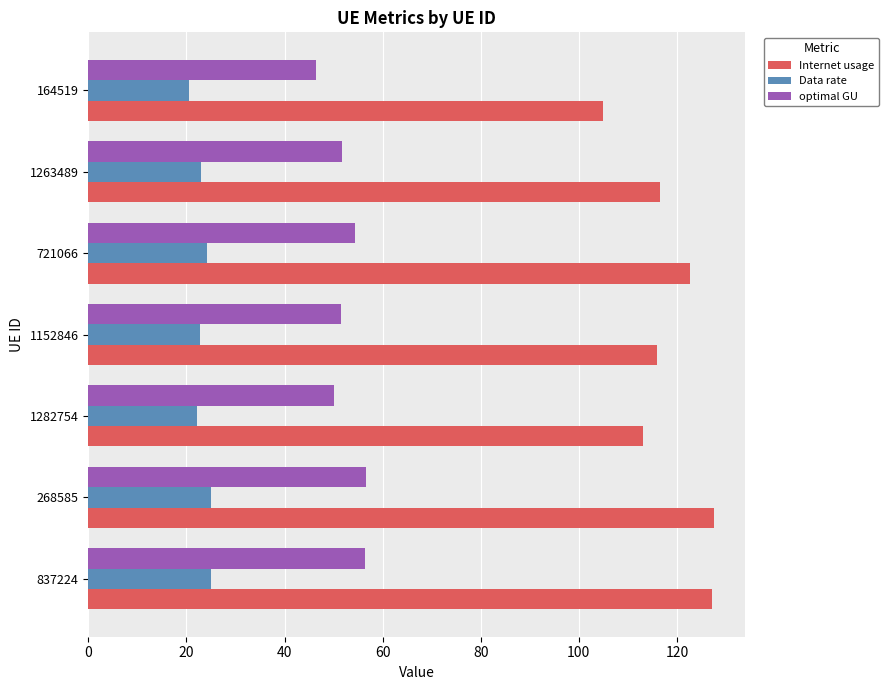

What is the maximum value for optimal GU?

56.5